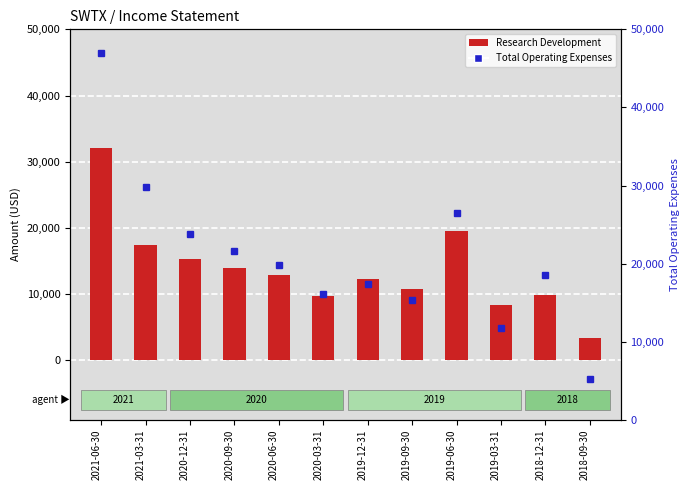

Is it true that Research Development equals 29174 at 2021-03-31?

False